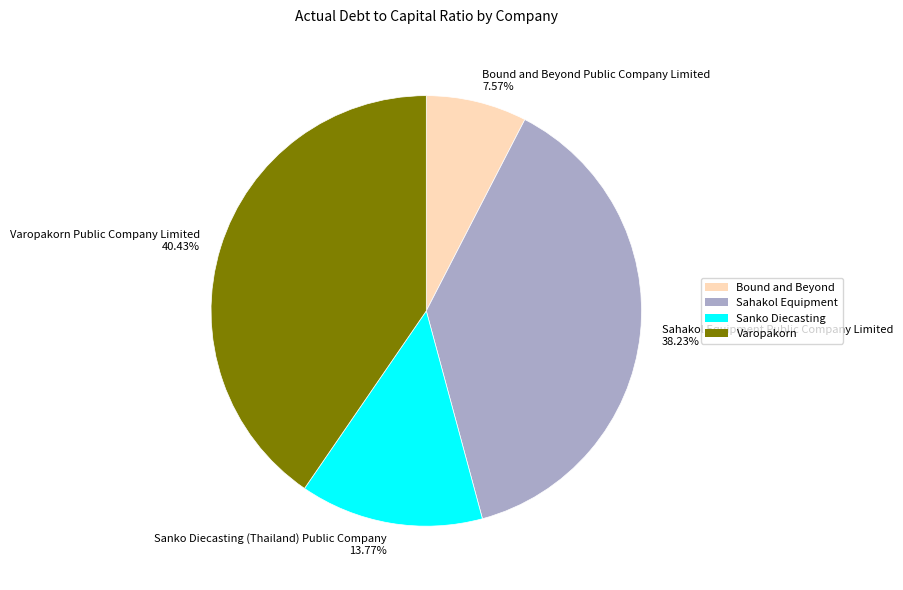

Count the number of slices in the pie.

4